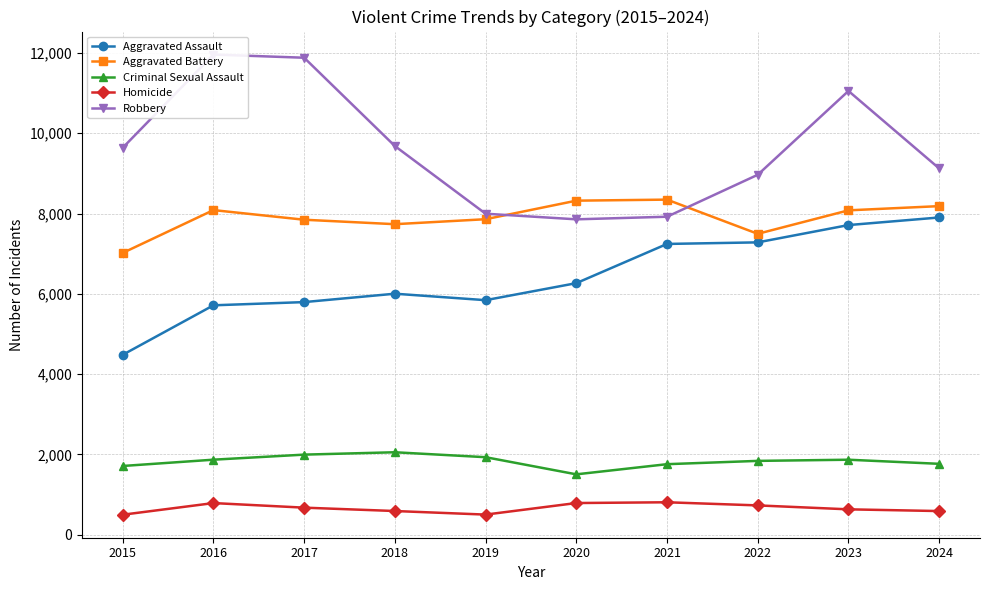

Which series has the largest range (max minus min)?

Robbery